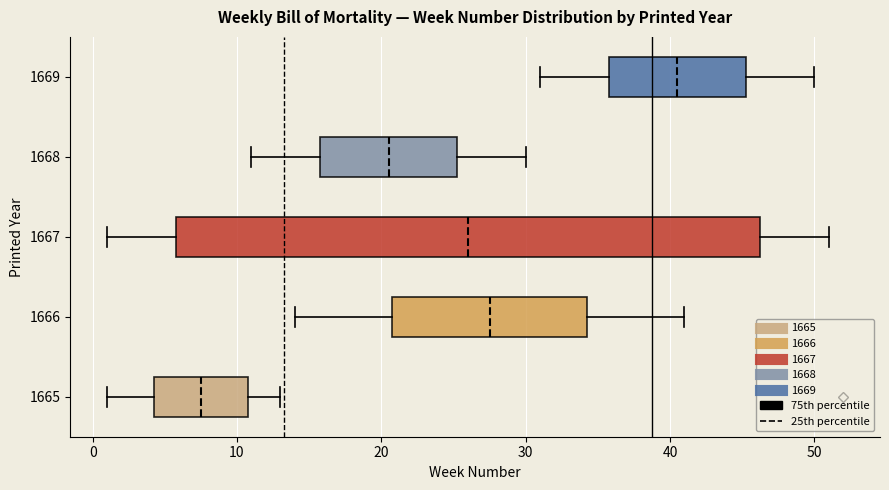

Reading bottom to top, read every box against the x-axis: the position of its median line, the range the box covers, and the ends of its whiskers. The values are not printed on the chart, so give them approximately, as read against the axis.

1665: median 8, box 4 to 11, whiskers 1 to 13
1666: median 28, box 21 to 34, whiskers 14 to 41
1667: median 26, box 6 to 46, whiskers 1 to 51
1668: median 21, box 16 to 25, whiskers 11 to 30
1669: median 41, box 36 to 45, whiskers 31 to 50